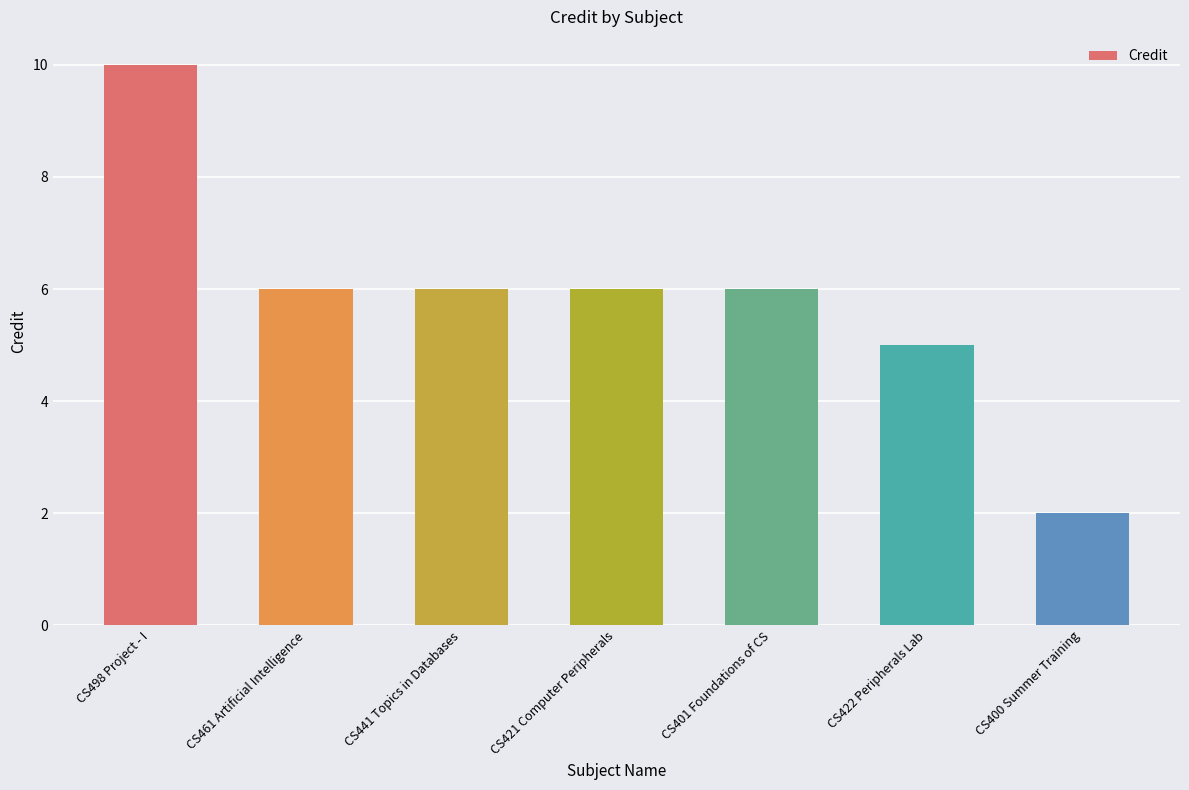

What is the maximum value shown in the chart?

10